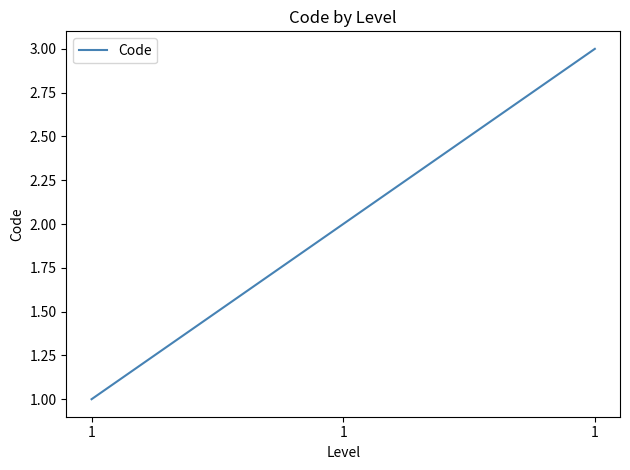

What is the sum of all values?

6